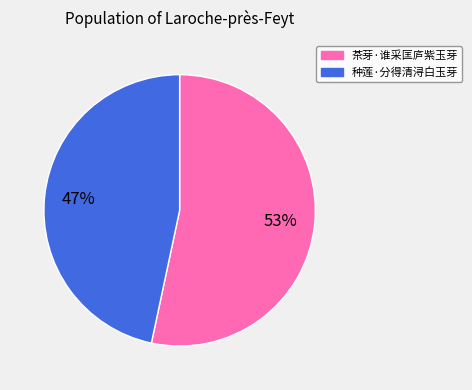

Which category has the smallest portion of the pie?

种莲·分得清浔白玉芽